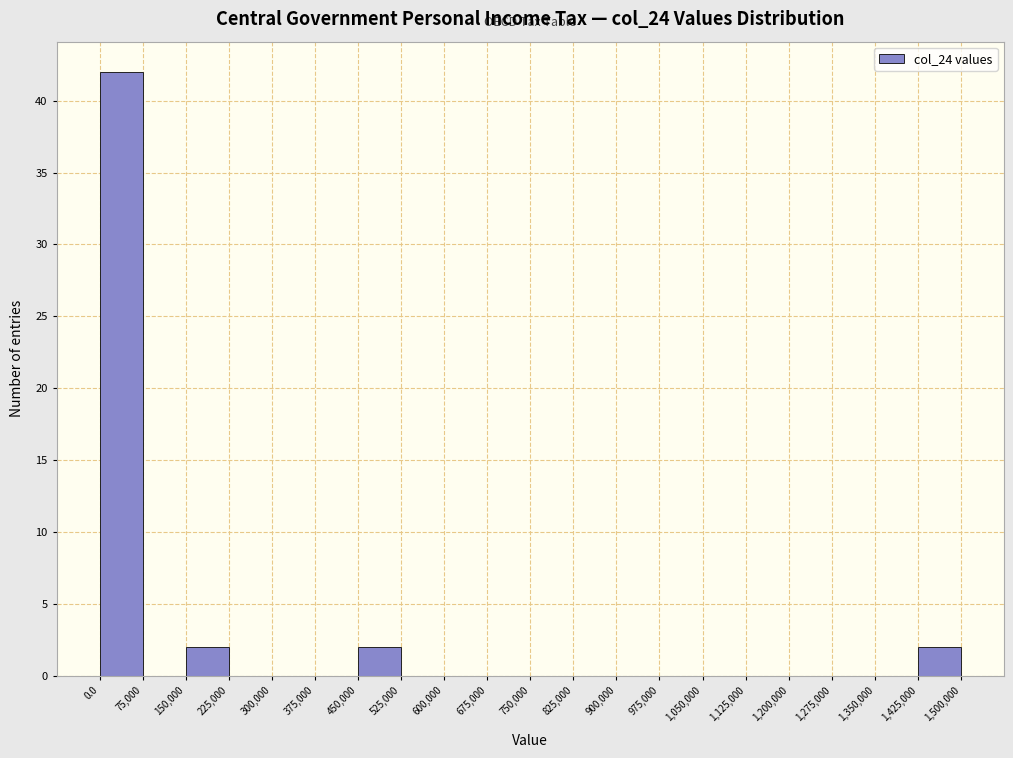

Over which range of the x-axis is the bar tallest?

0.0 to 75,000